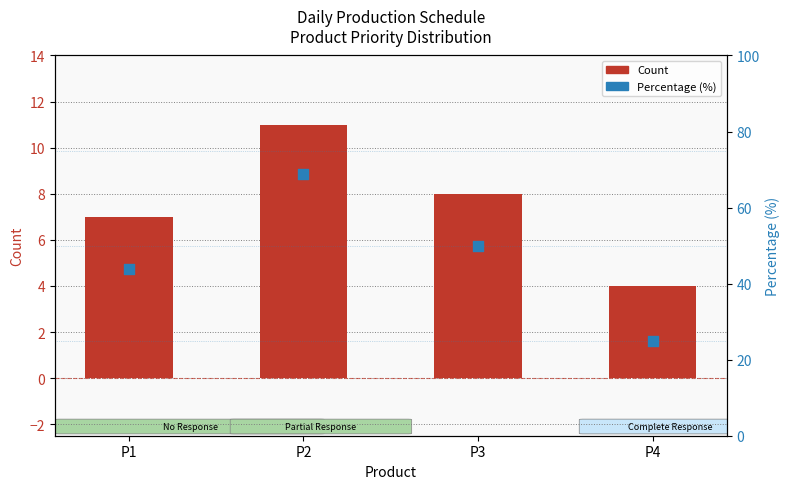

What are all the series names shown in the legend?

Count, Percentage (%)